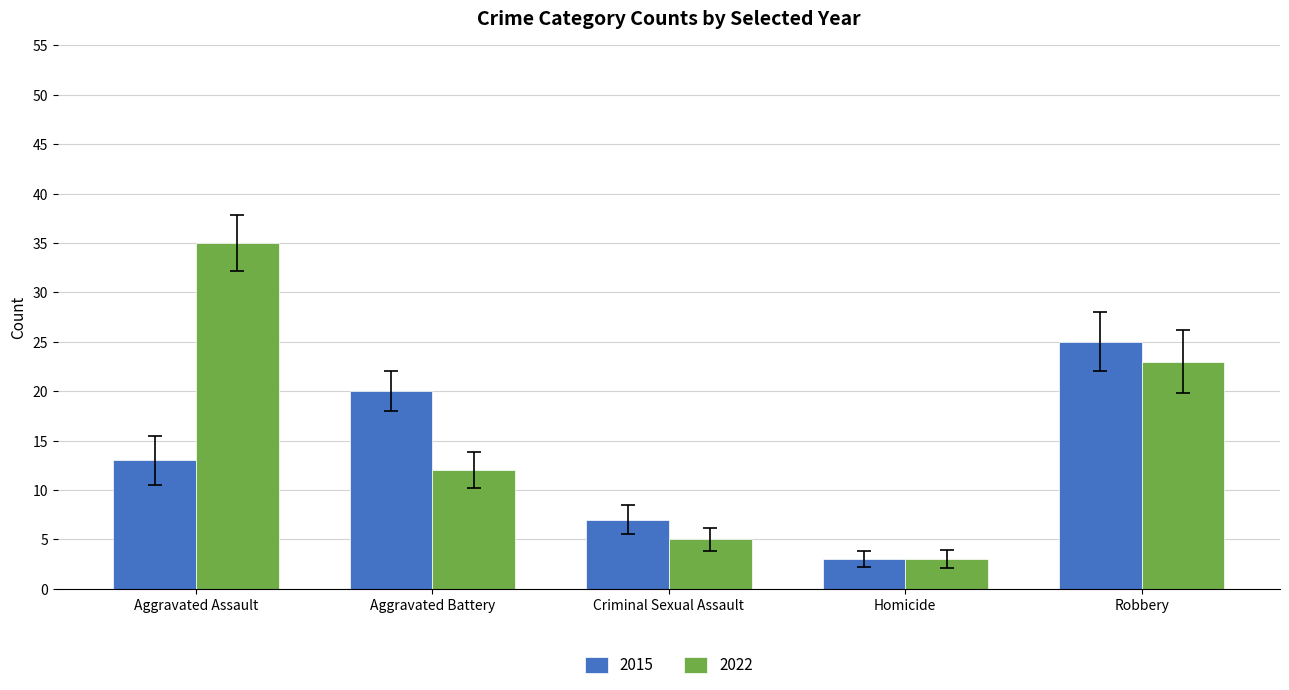

Is it true that 2015 equals 38 at Robbery?

False